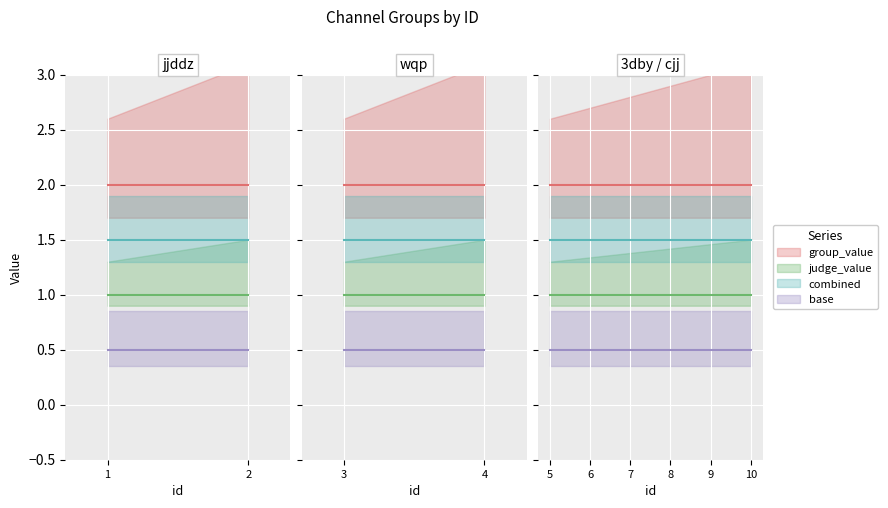

At which label does judge_value reach its peak?

1